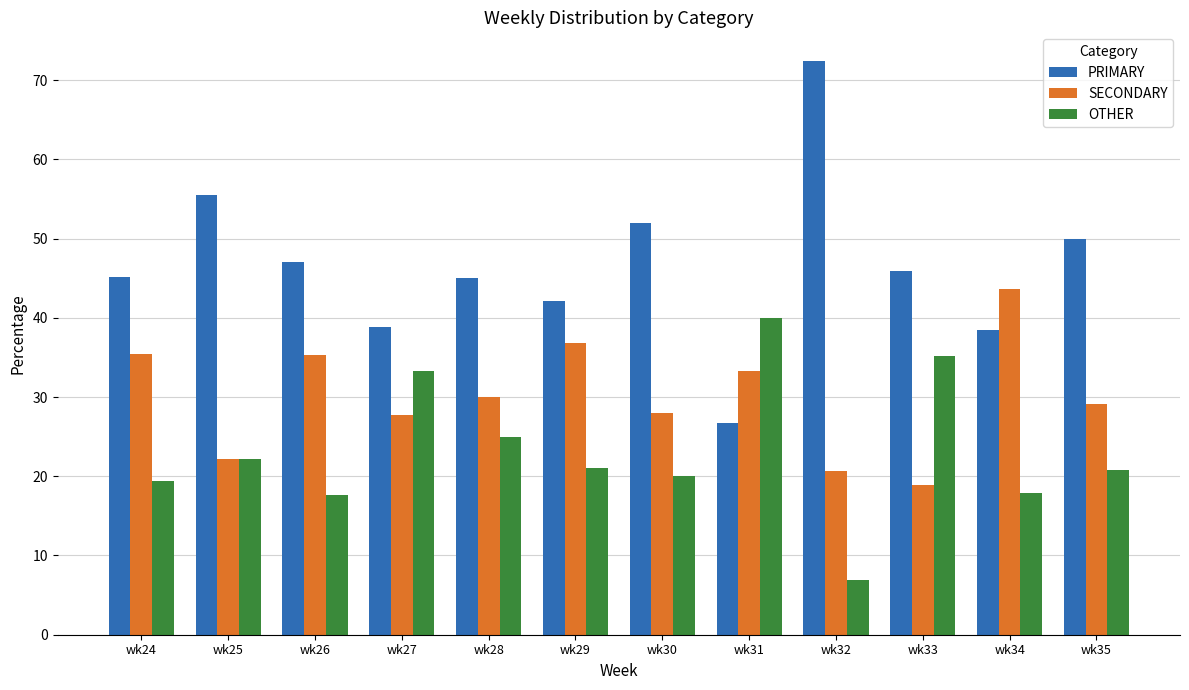

What is the difference between the maximum and minimum values in the SECONDARY series?

24.7